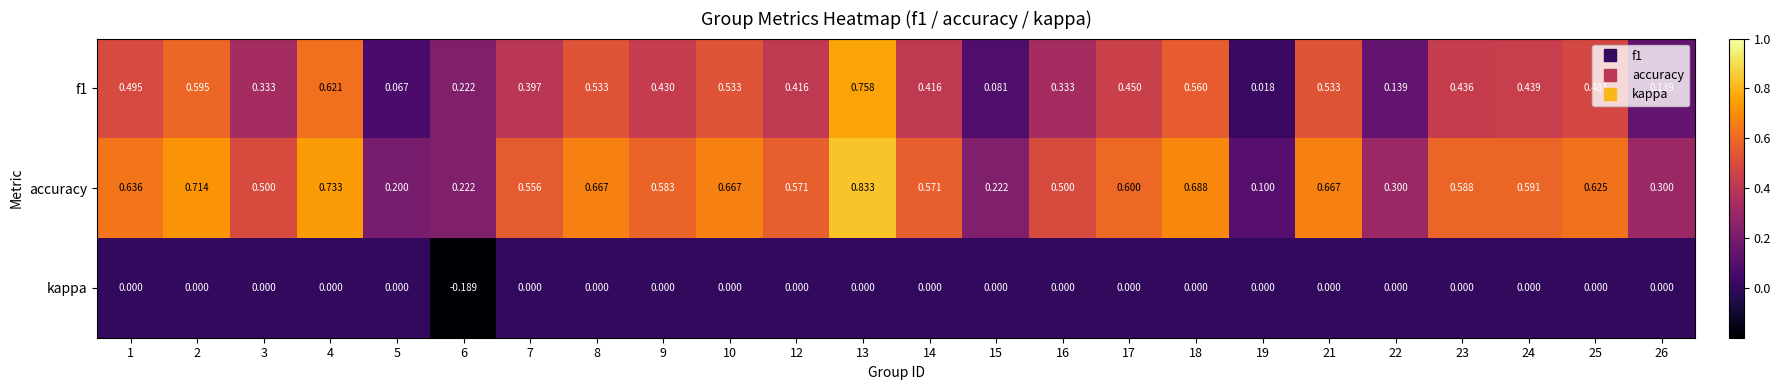

How many values in kappa are below zero?

1